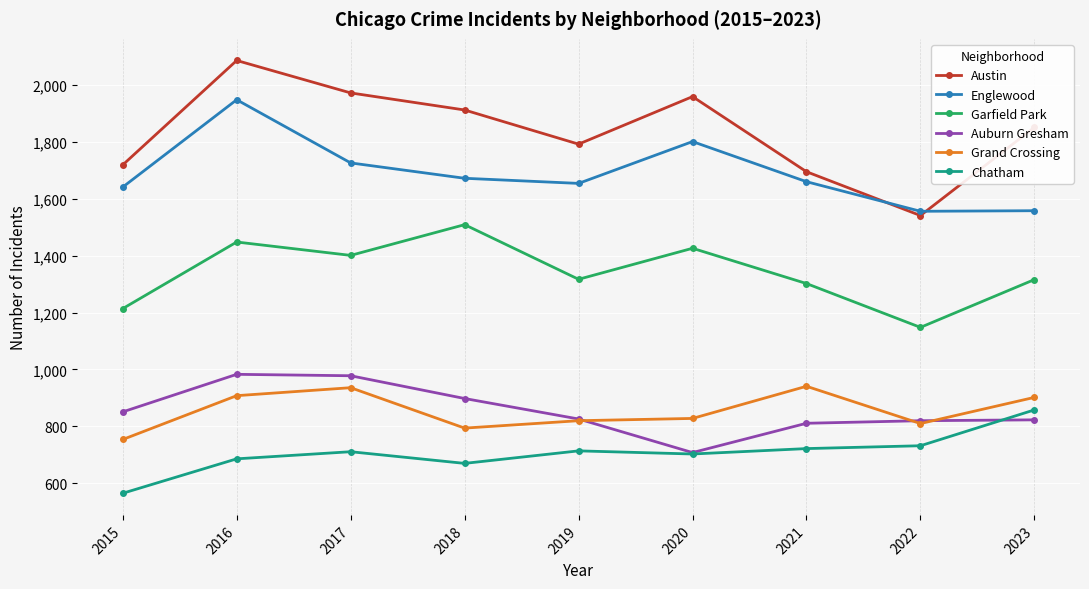

At which category is the sum across all series the highest?

2016